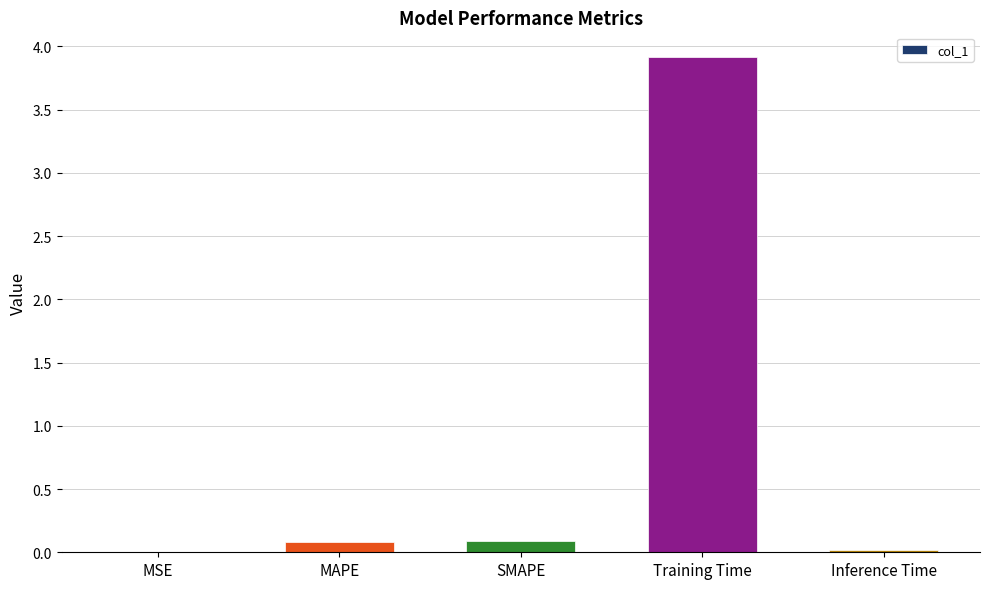

Which label corresponds to the largest value in the chart?

Training Time